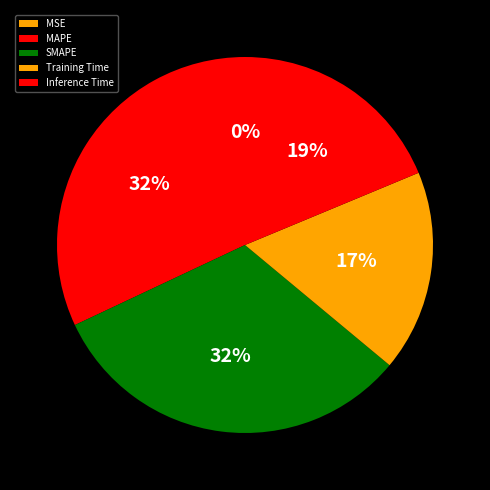

Which has a higher value, Inference Time or MAPE?

MAPE